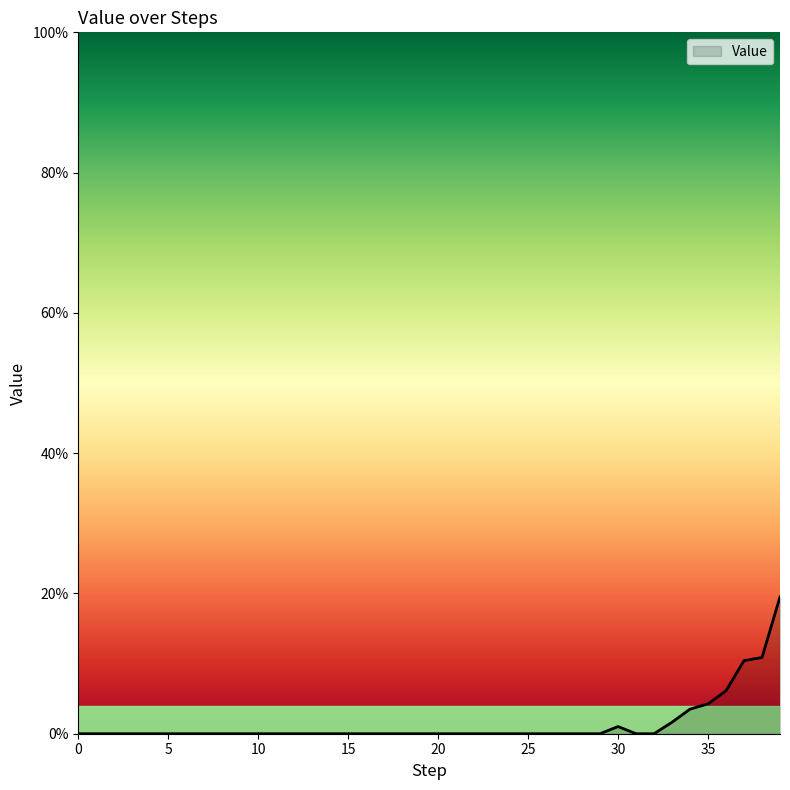

Is this an area chart (filled region under the line)?

Yes